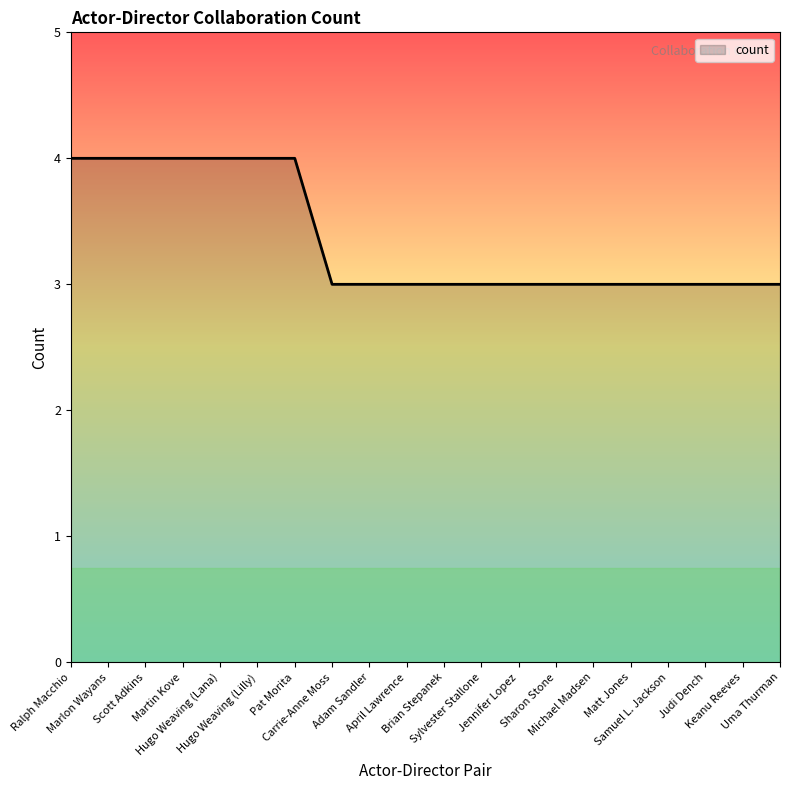

The chart shows a value of 1 at Carrie-Anne Moss. True or false?

False